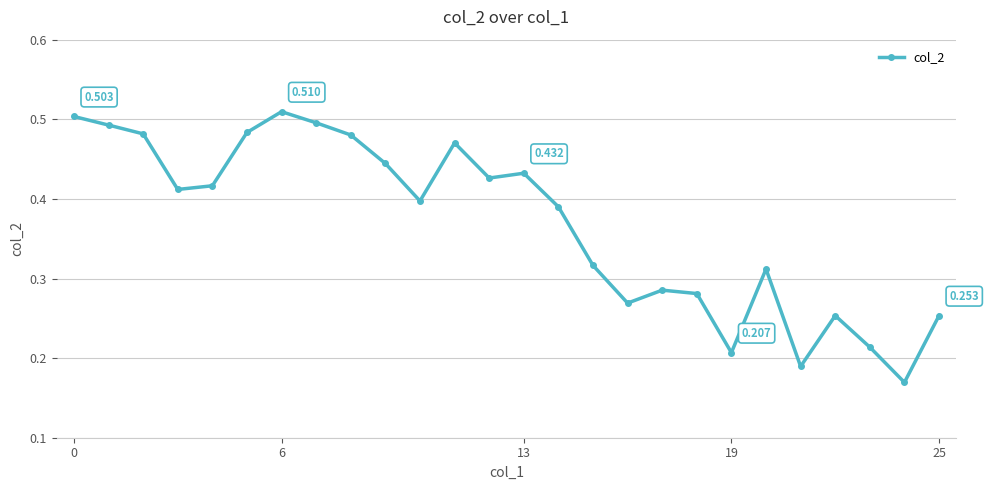

True or false: the data has more than 2 interior local peaks.

True